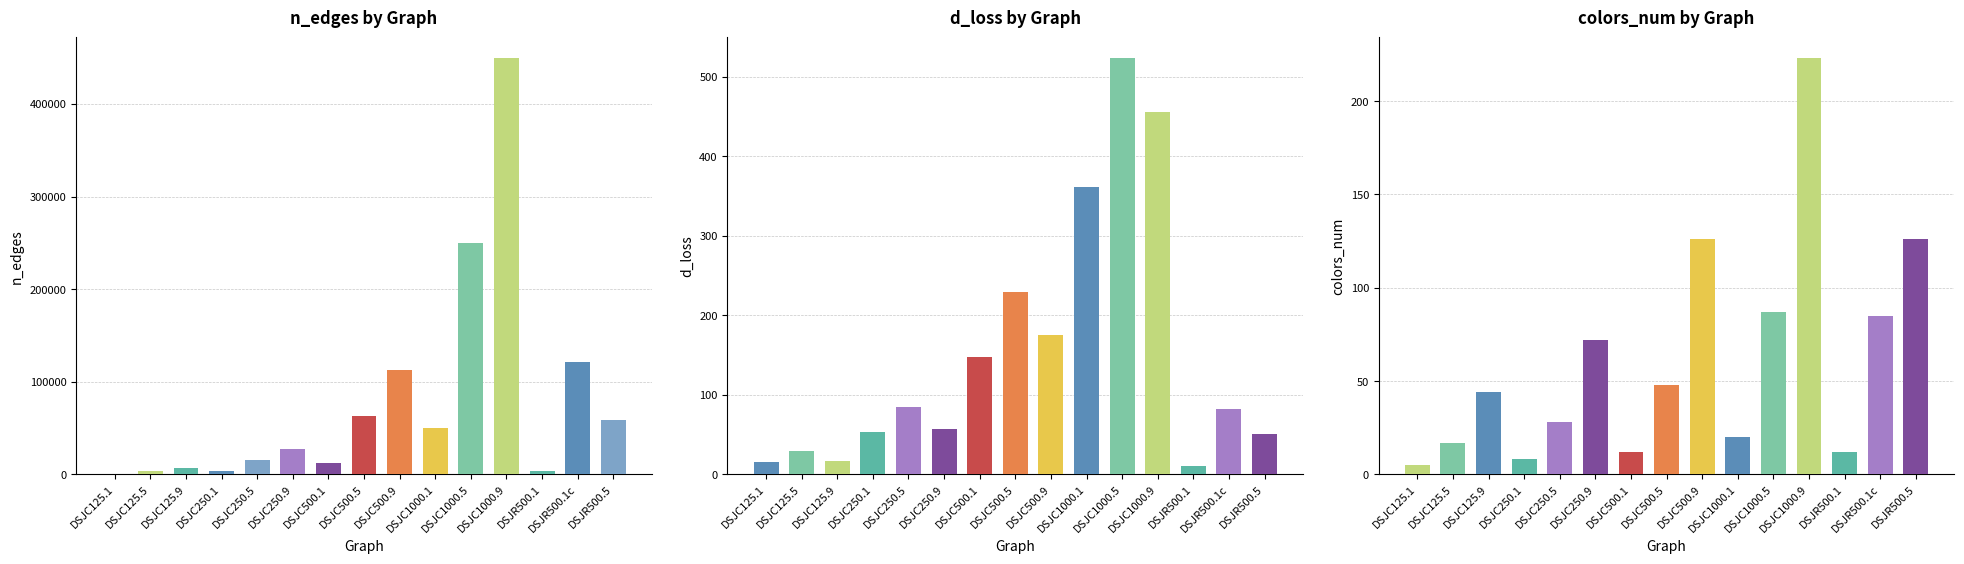

What is the difference between the n_edges values at DSJC250.9 and DSJC1000.1?

21732